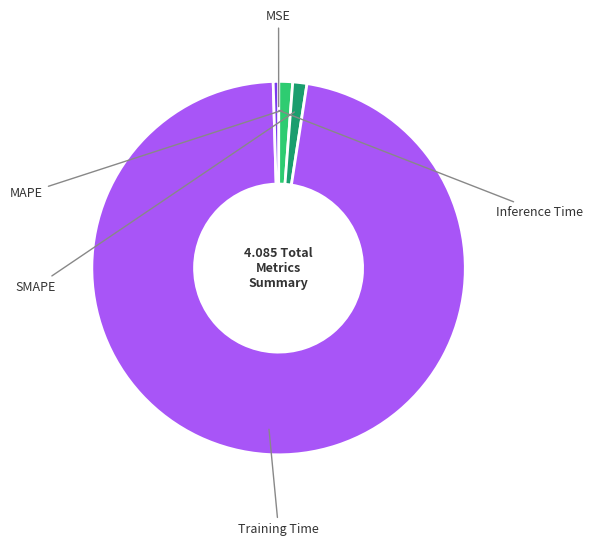

What percentage is the SMAPE slice, to the nearest percent?

1%